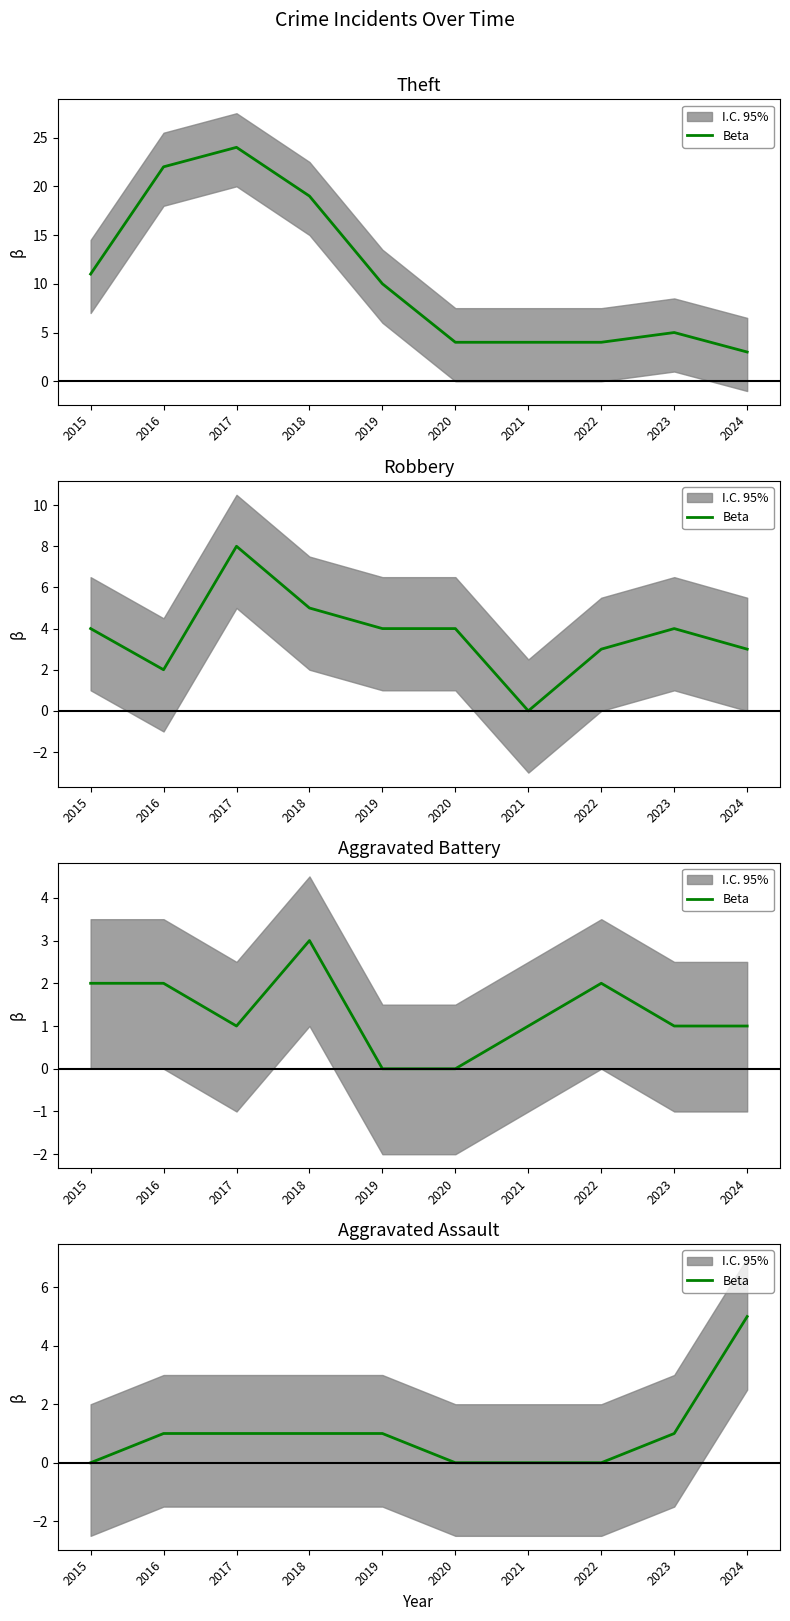

What is the difference between the second highest and minimum values?

1